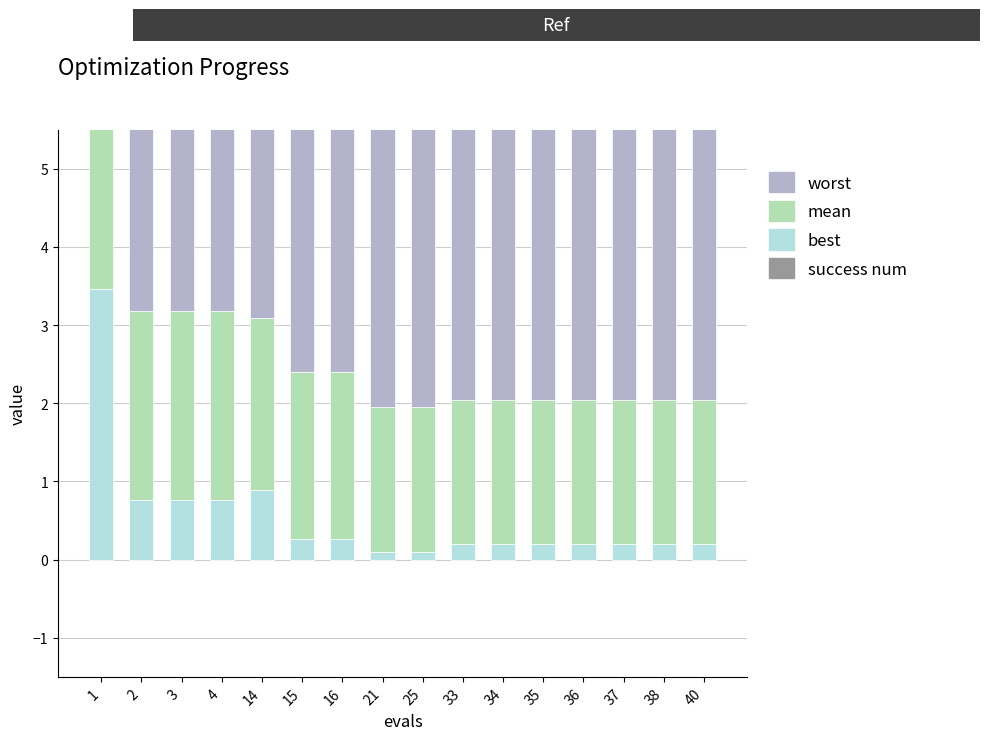

What is the total value across all series at 40?

6.0